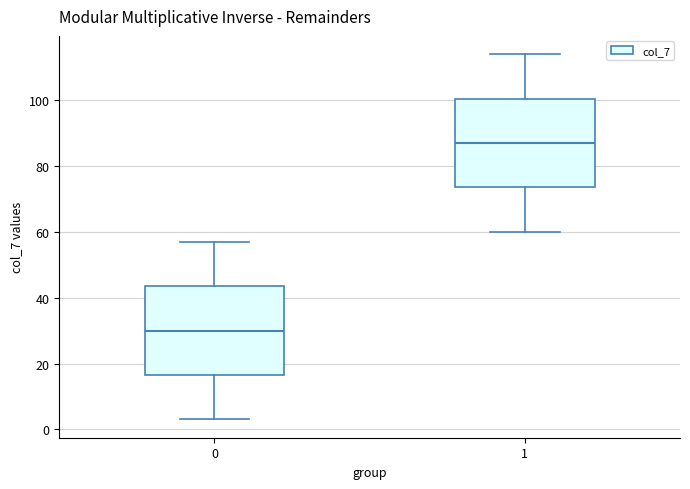

Which box has the highest median line?

1